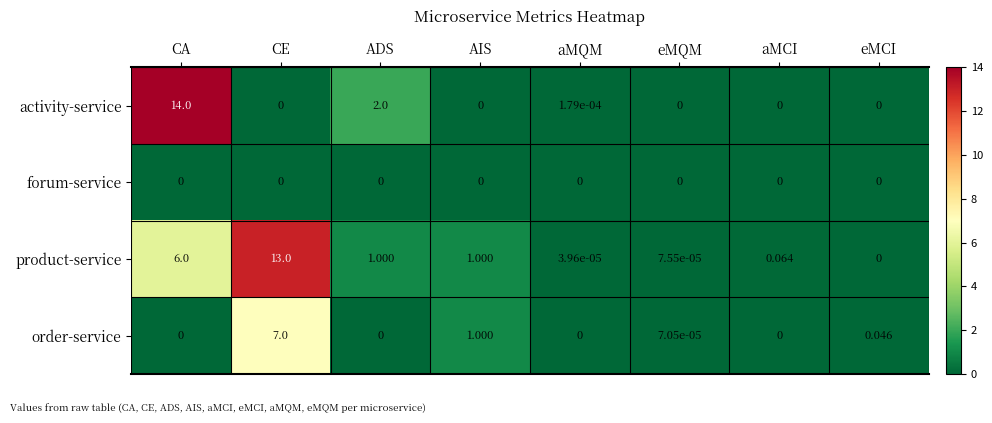

List the series in order of their overall mean, highest first.

product-service, activity-service, order-service, forum-service